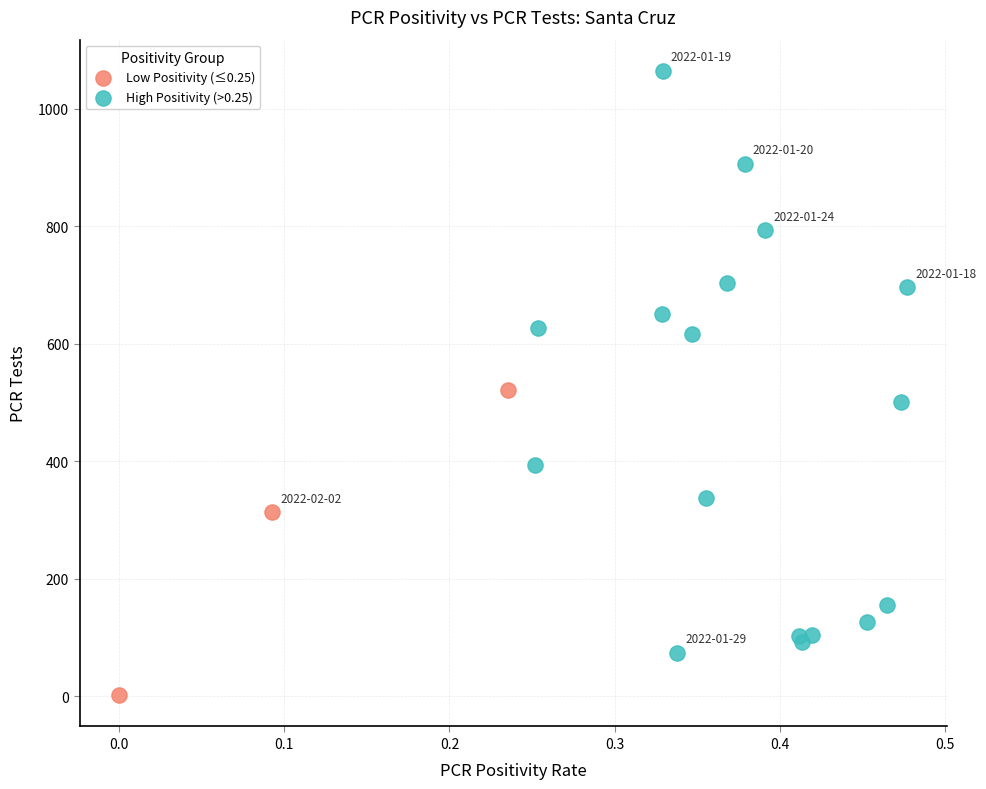

Which series contains the highest Y value?

High Positivity (>0.25)